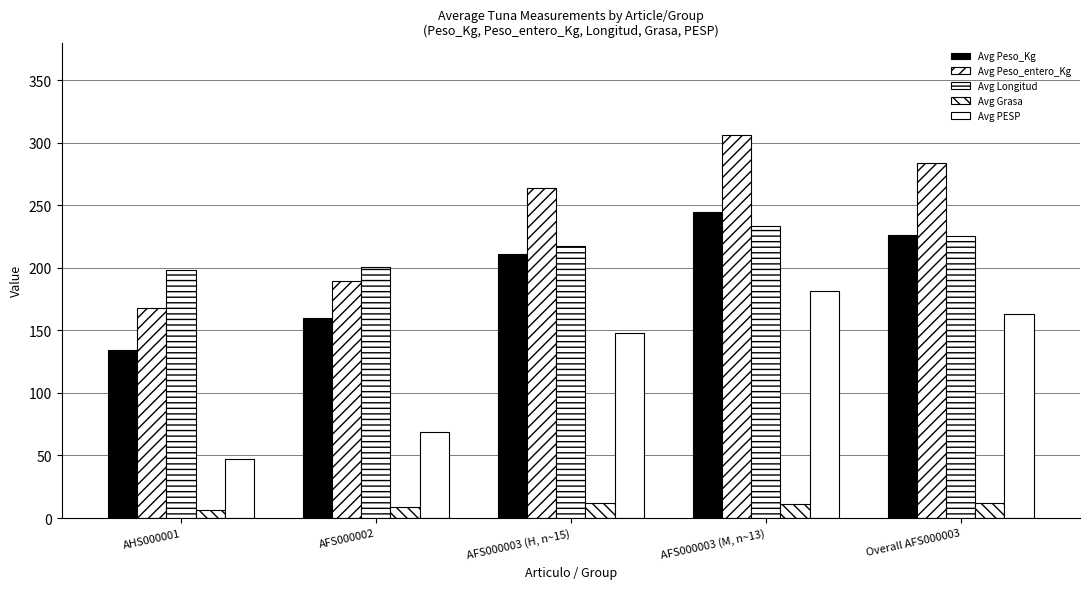

Reading right to left, what are all the values shown in this chart?

Avg Peso_Kg: Overall AFS000003=226.6	AFS000003 (M, n~13)=244.7	AFS000003 (H, n~15)=210.9	AFS000002=159.7	AHS000001=134.3
Avg Peso_entero_Kg: Overall AFS000003=283.4	AFS000003 (M, n~13)=305.9	AFS000003 (H, n~15)=263.7	AFS000002=189.5	AHS000001=167.9
Avg Longitud: Overall AFS000003=225.2	AFS000003 (M, n~13)=233.2	AFS000003 (H, n~15)=217.7	AFS000002=200.5	AHS000001=198.3
Avg Grasa: Overall AFS000003=11.6	AFS000003 (M, n~13)=11.4	AFS000003 (H, n~15)=11.8	AFS000002=8.9	AHS000001=6.1
Avg PESP: Overall AFS000003=163.4	AFS000003 (M, n~13)=181.8	AFS000003 (H, n~15)=147.8	AFS000002=69.1	AHS000001=47.5